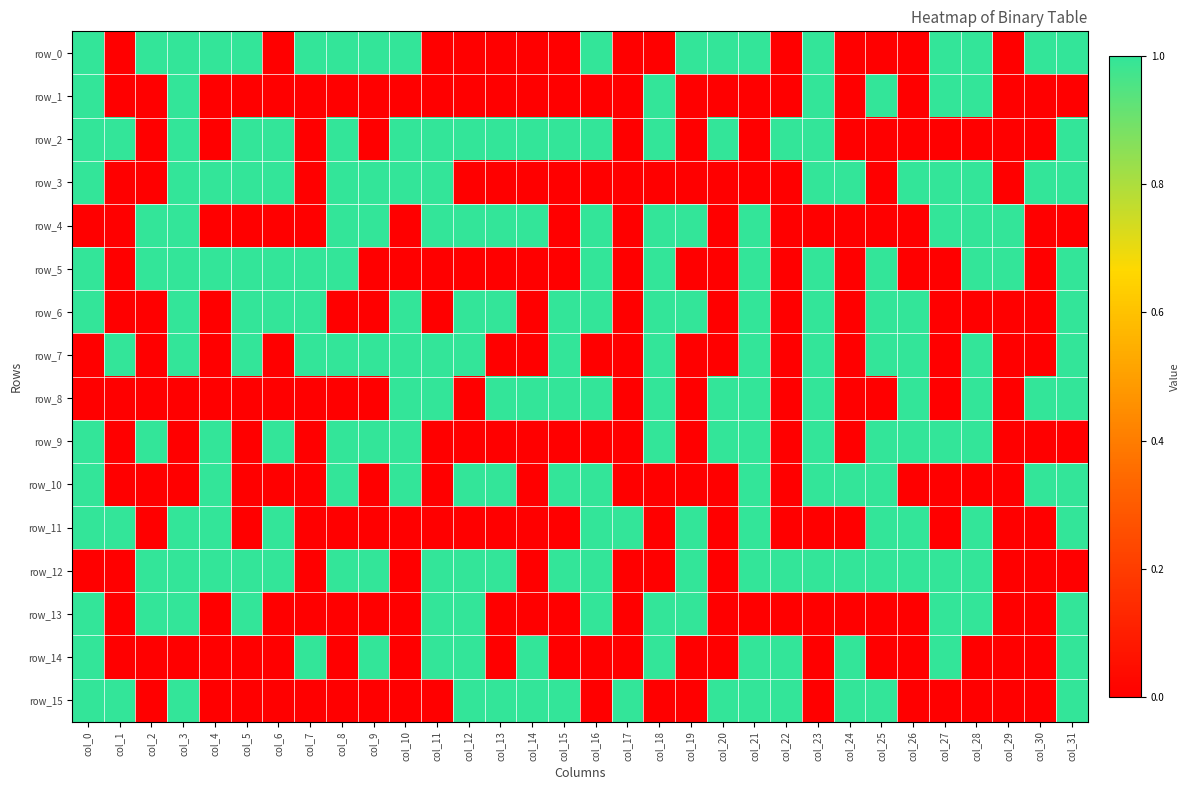

Which series has the largest range (max minus min)?

row_0